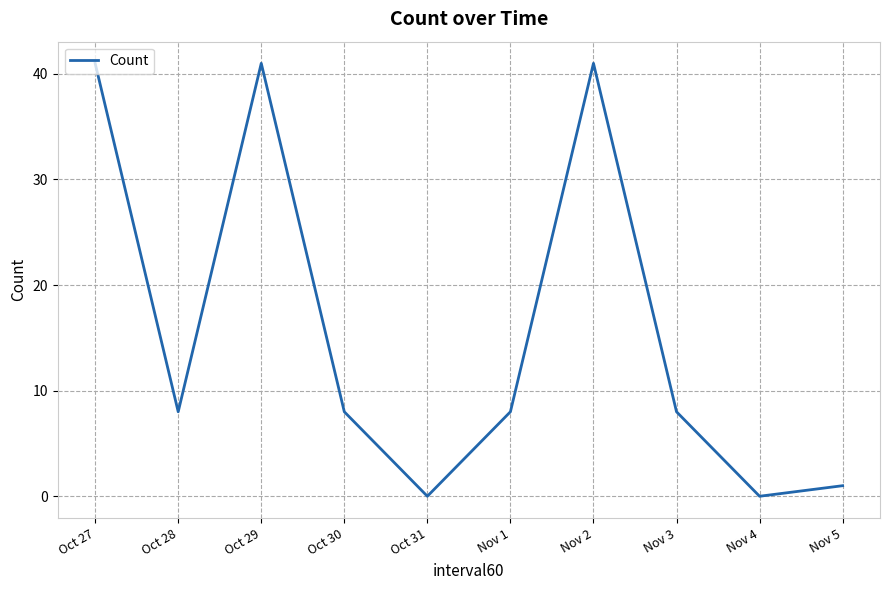

Does the chart have visible grid lines?

Yes